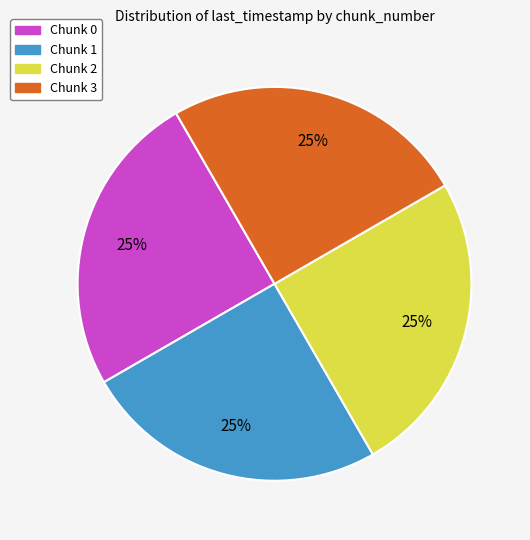

To the nearest percent, what portion does Chunk 1 represent?

25%